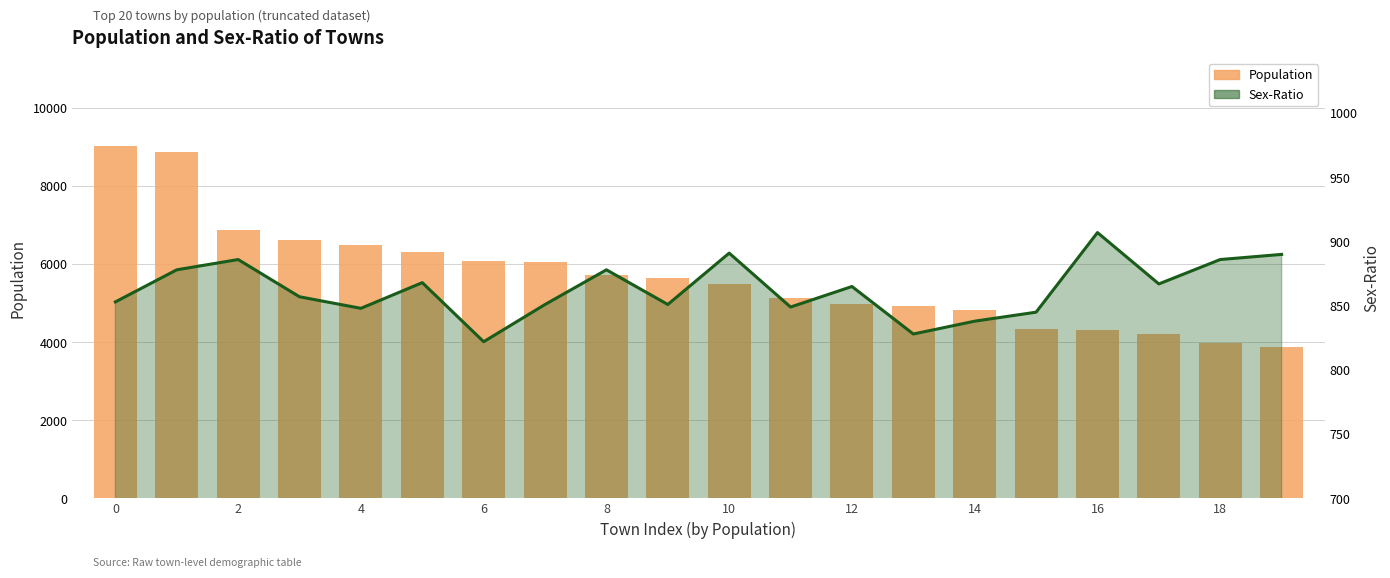

The value of POPULATION at 0 is 5521. True or false?

False